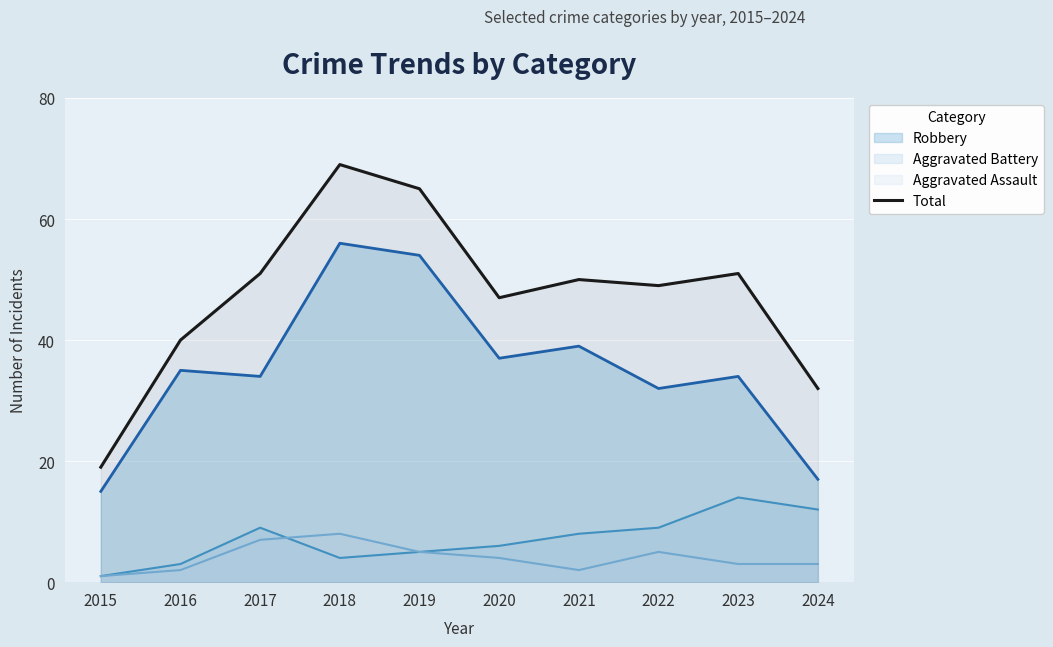

How many values exceed 50?

4